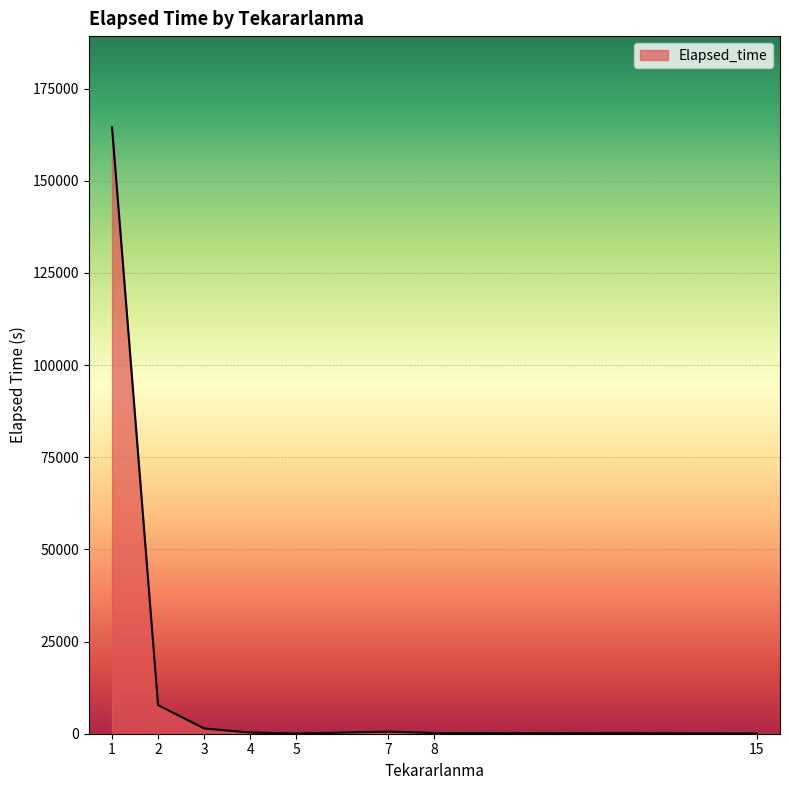

True or false: there are more than 2 points higher than both neighbors.

False